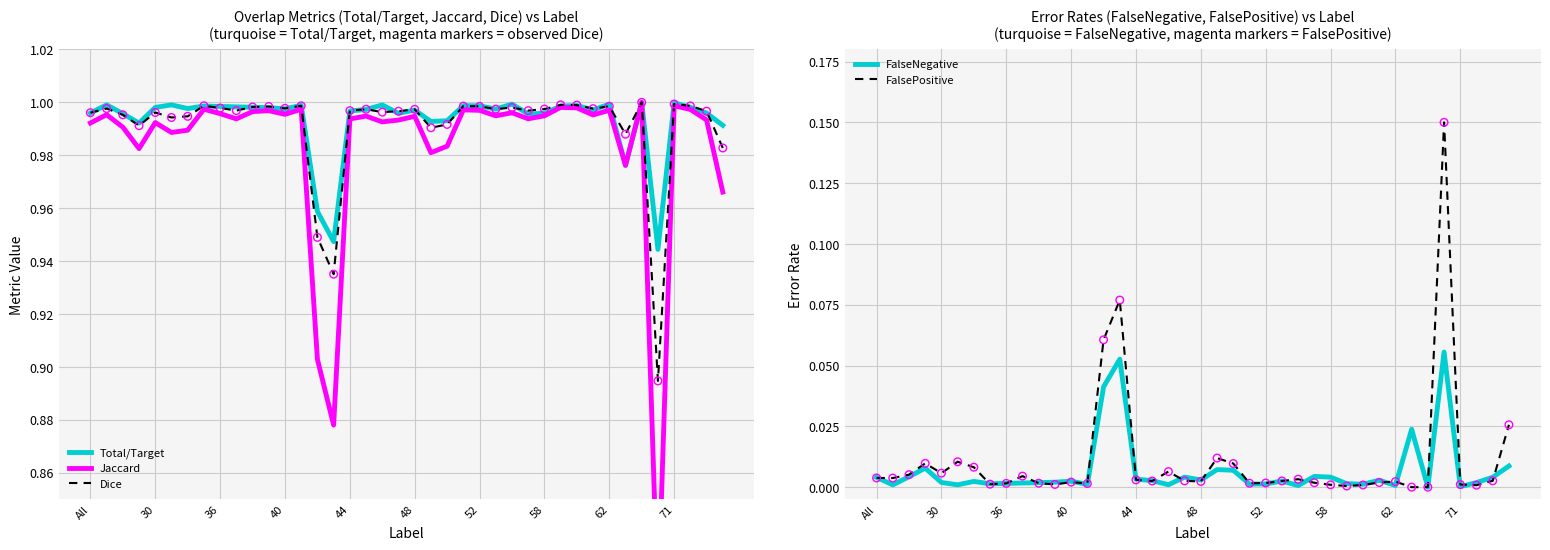

Which series has the widest spread of Y values?

Jaccard